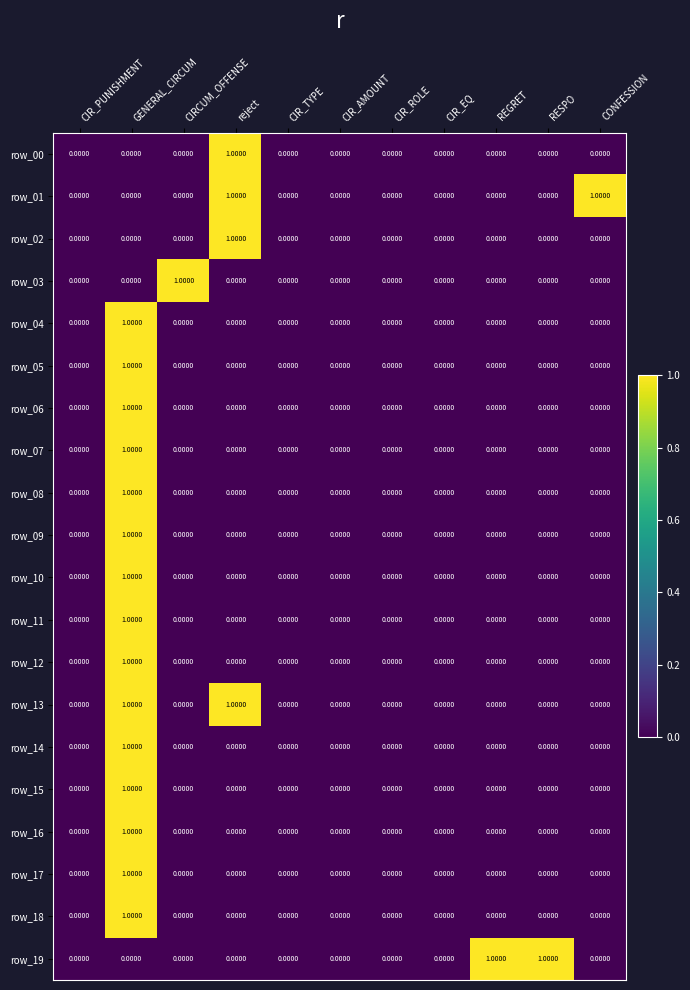

Which series changed the most between CIR_ROLE and REGRET?

row_19